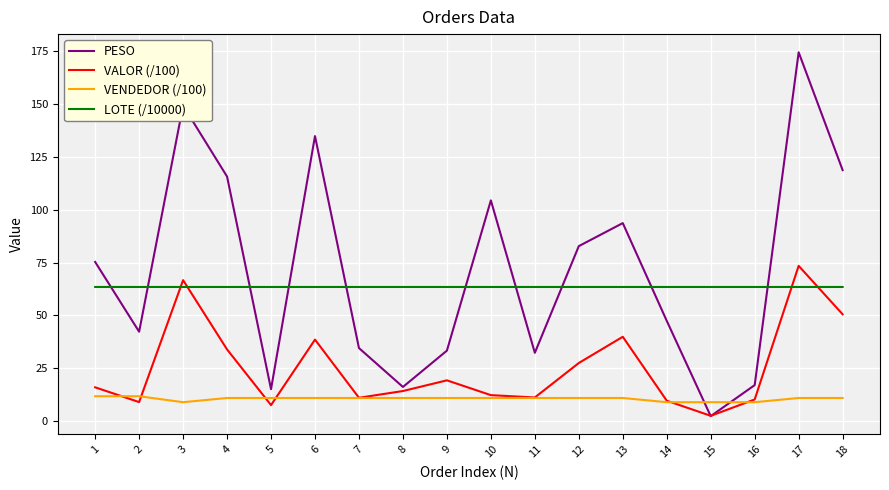

True or false: PESO has more than 2 points higher than both neighbors.

True